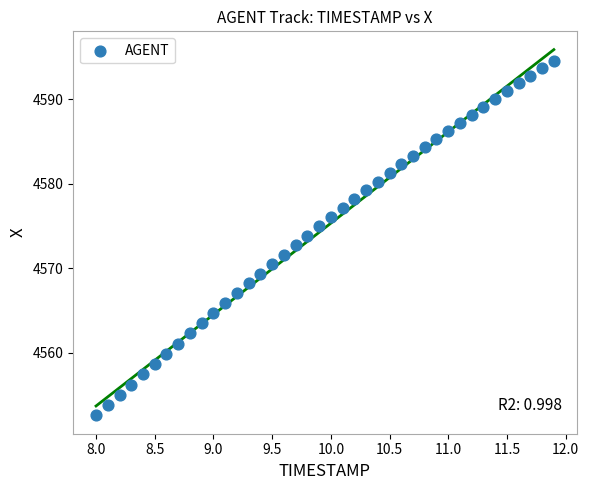

What is the range of Y values (max minus min)?

42.0